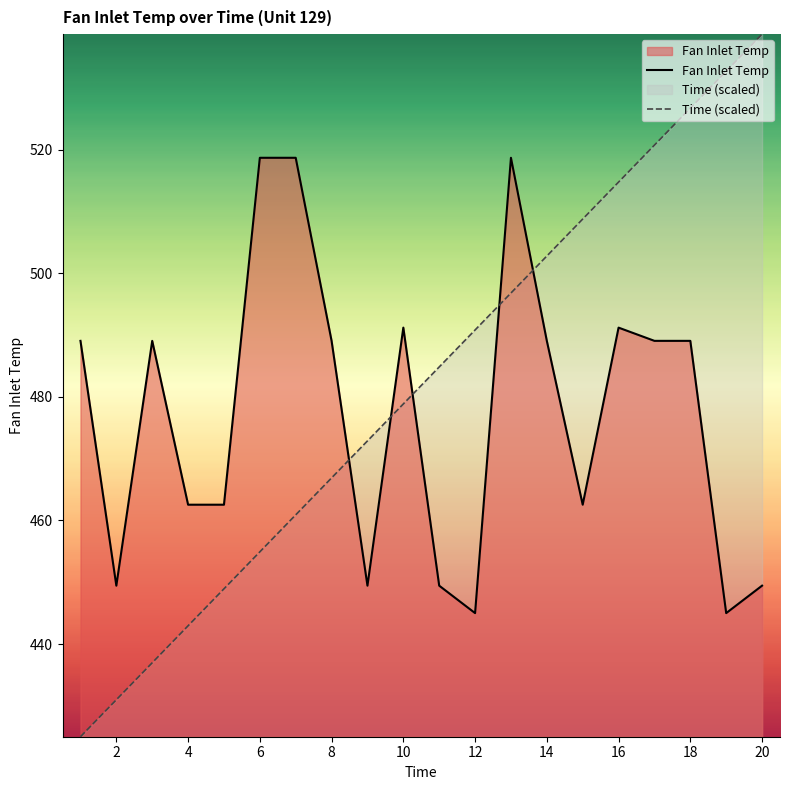

True or false: Time (scaled) and Fan Inlet Temp cross at least once.

True